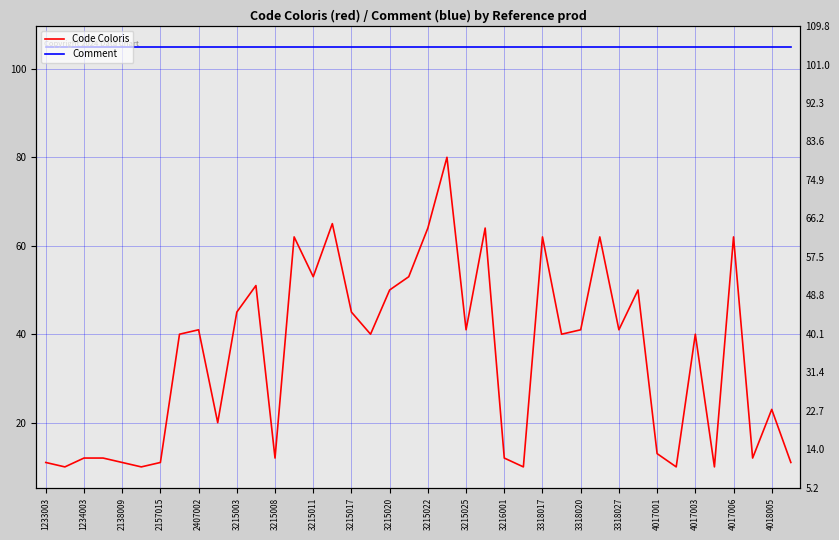

At which category is the sum across all series the highest?

21